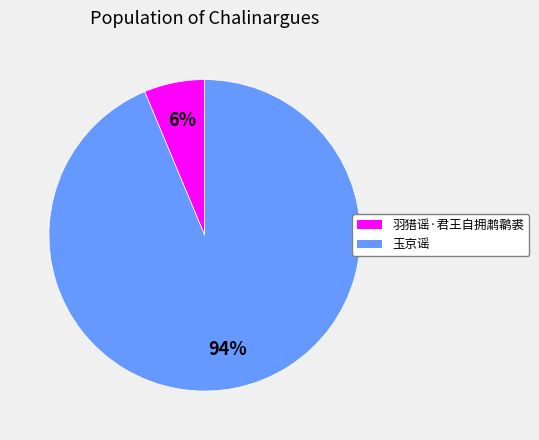

To the nearest percent, what portion does 玉京谣 represent?

94%